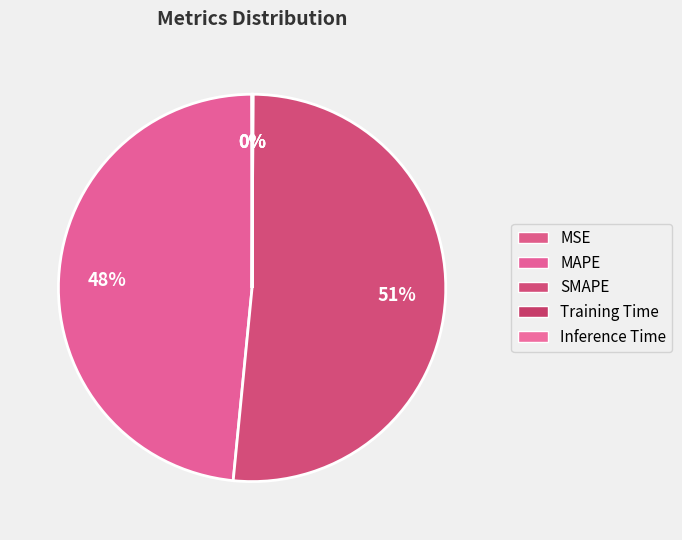

How much of the chart is everything except SMAPE?

48.5%